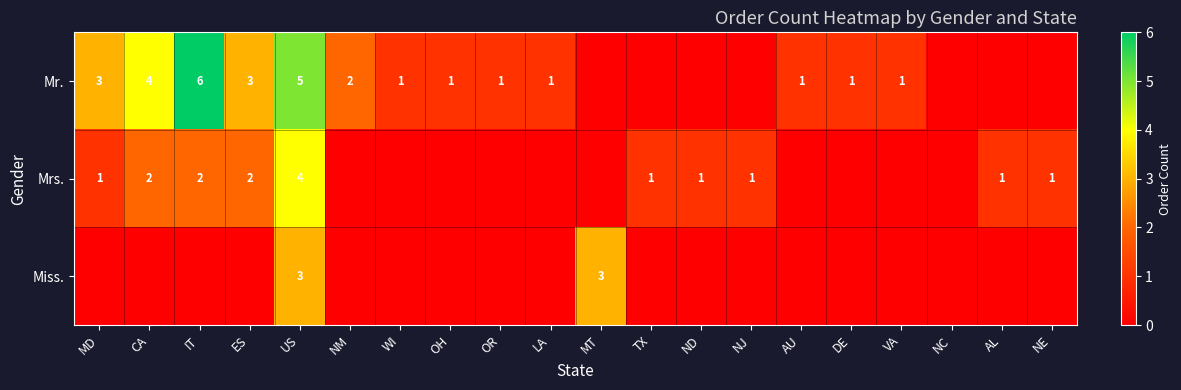

How many data points does each series have?

20